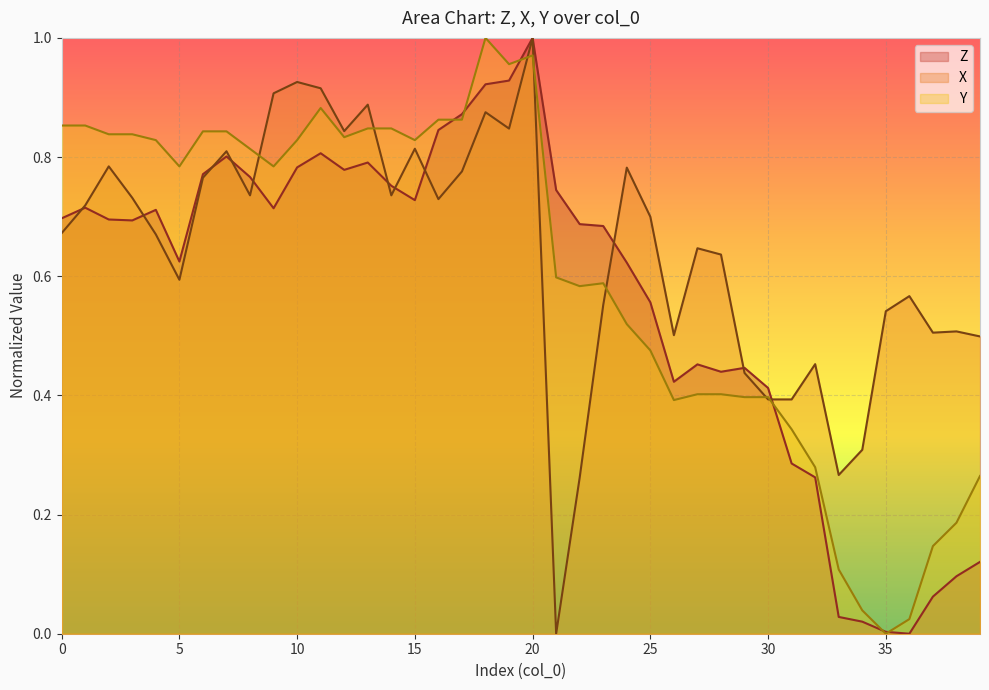

How many interior local peaks does the Z series have?

8